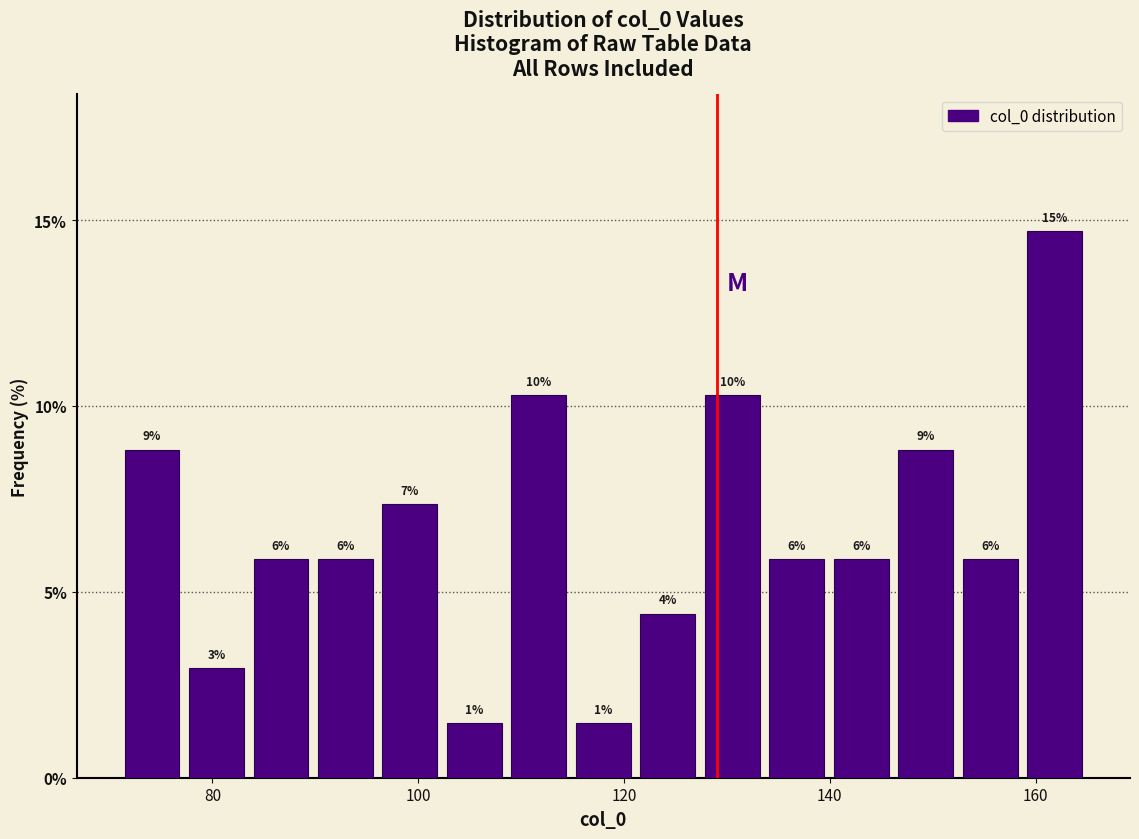

Read against the x-axis, roughly where is the centre of the tallest bar?

162